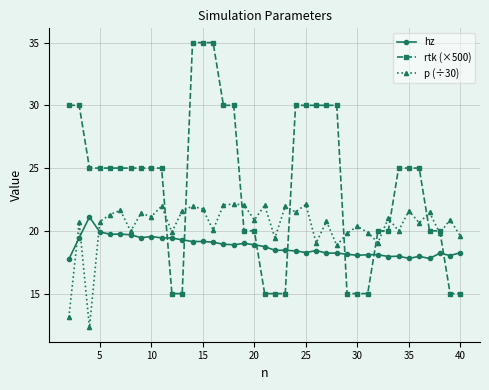

How many distinct data groups are displayed?

3